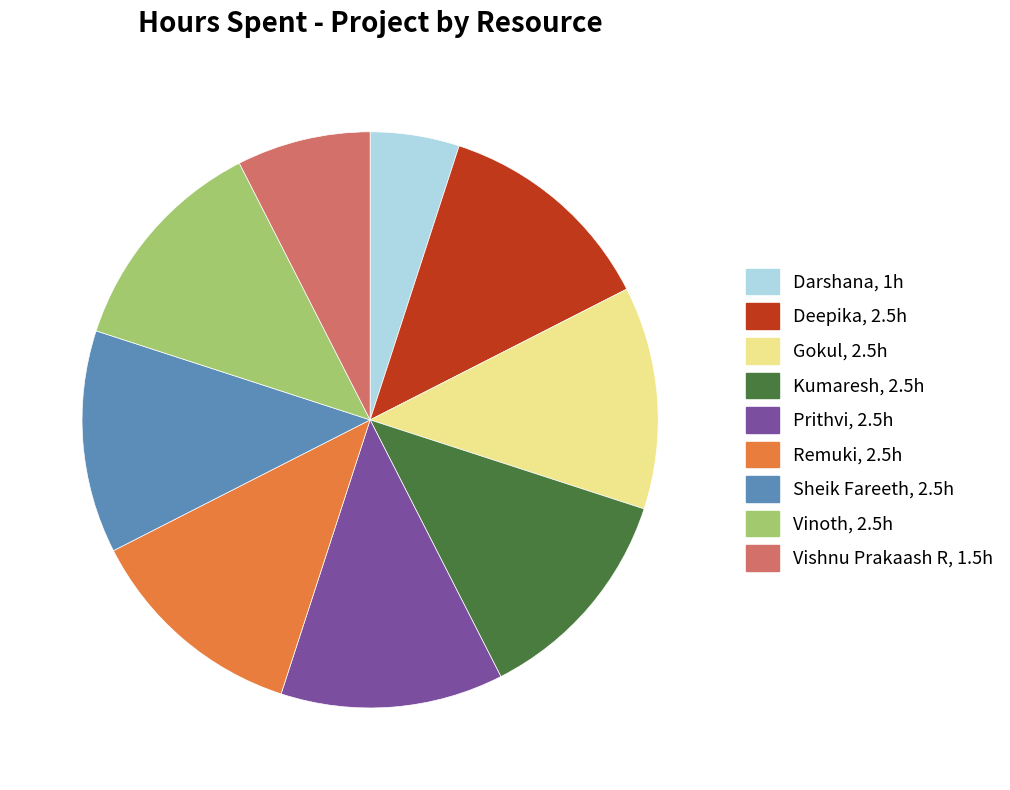

Is there any slice that represents more than half of the pie?

No